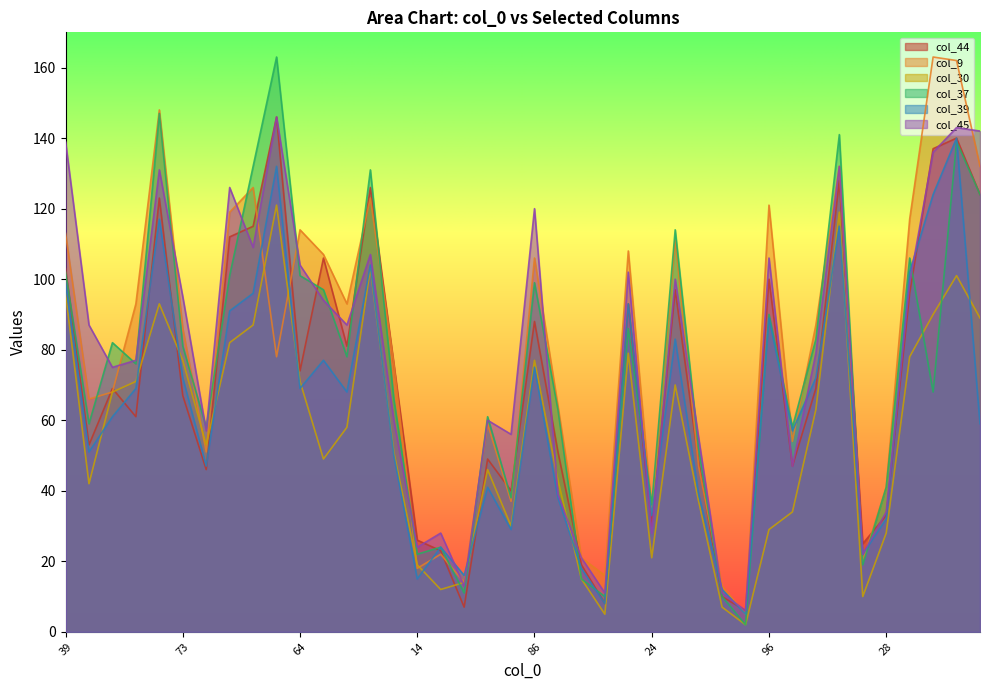

How many values in the col_44 series are below 69?

19